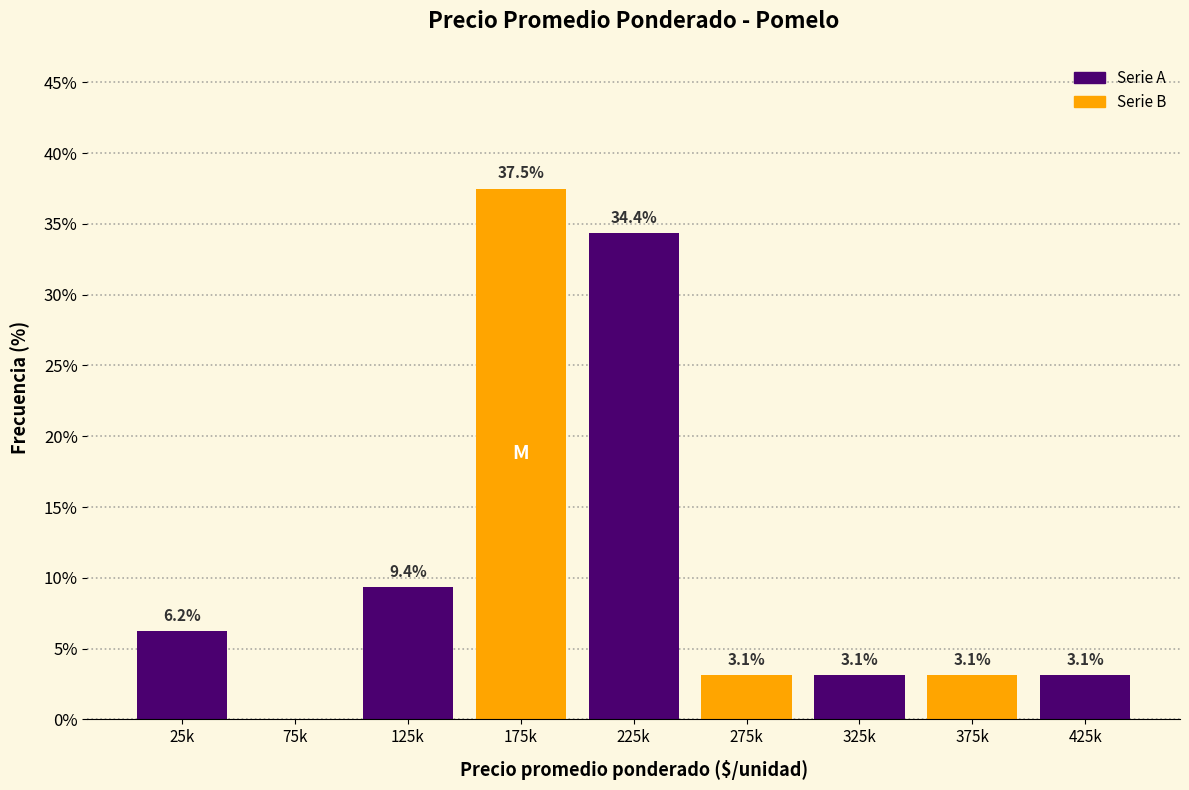

The value at 125k is 9.4. True or false?

True